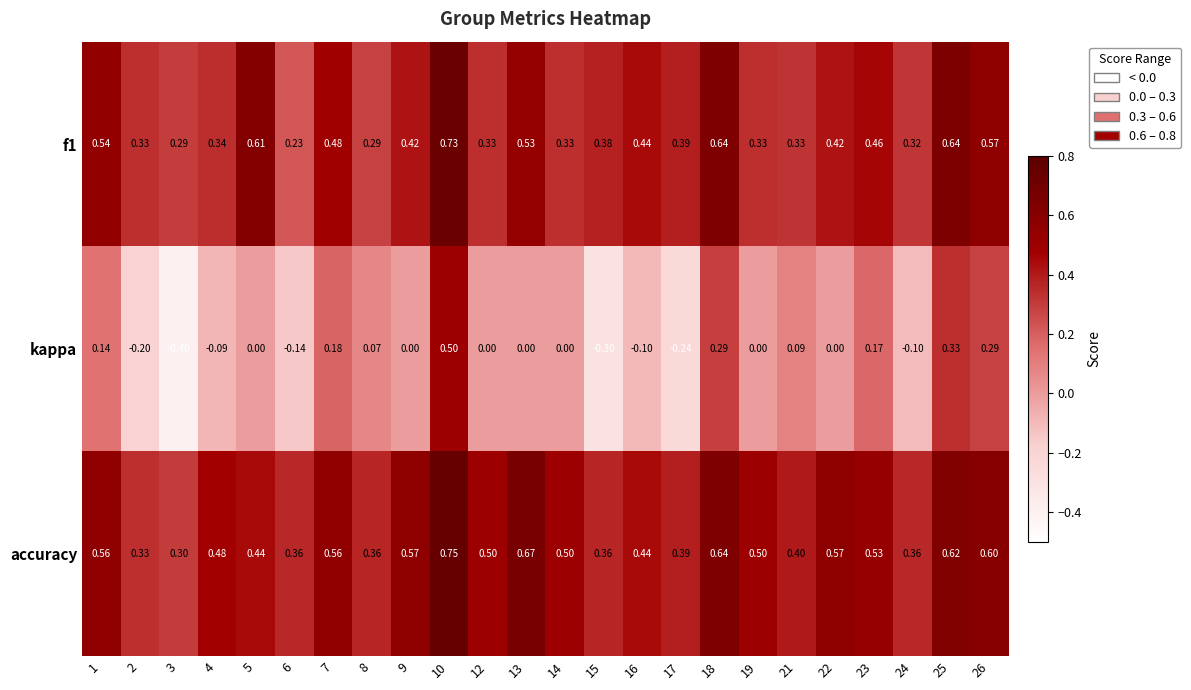

Between 16 and 21, which series saw the biggest shift?

kappa